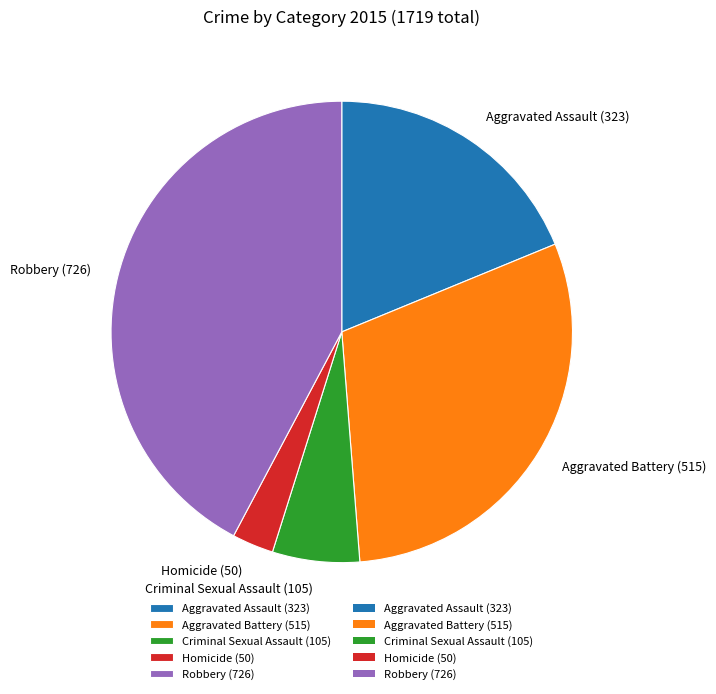

True or false: Aggravated Assault accounts for 19% of the total.

True